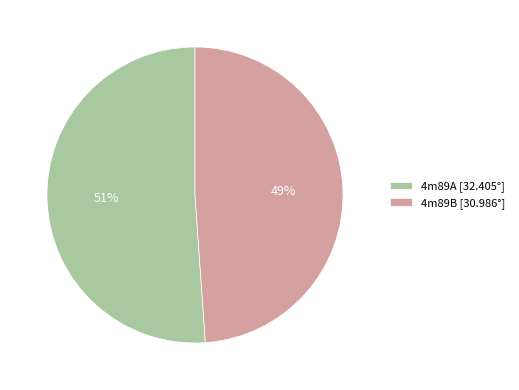

To the nearest percent, what portion does 4m89A represent?

51%